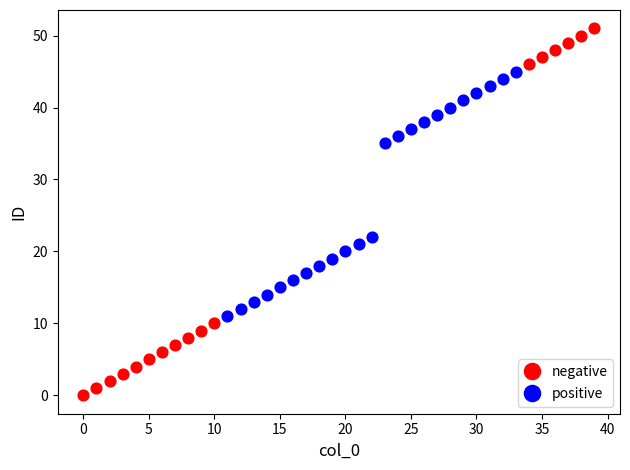

Which series reaches the maximum Y coordinate?

negative